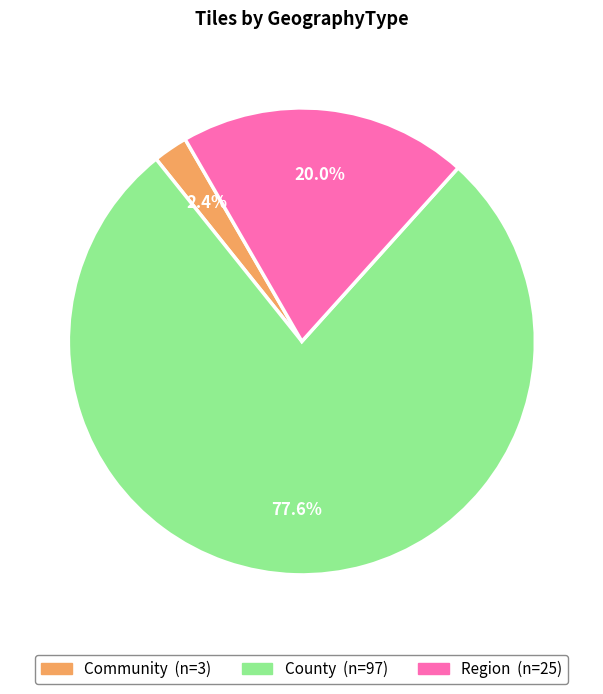

Which category accounts for the majority?

County